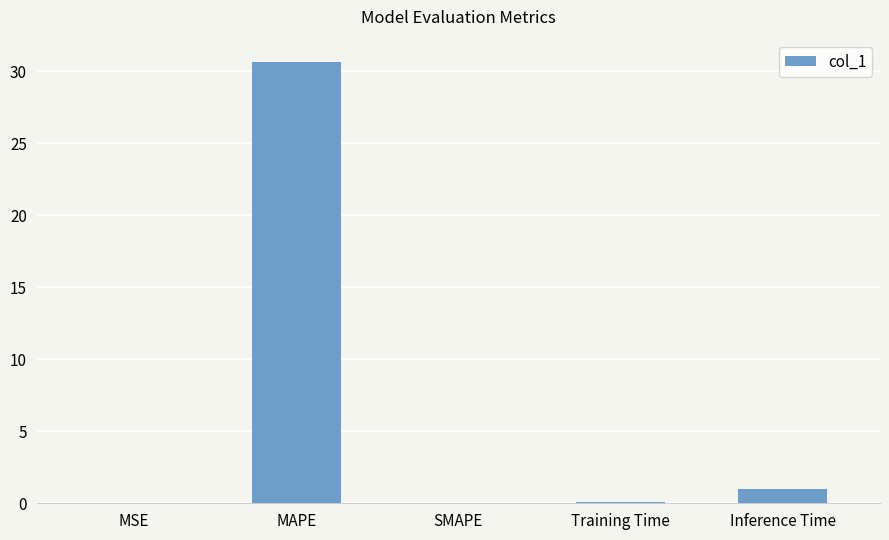

What is the change in value from MSE to MAPE?

+30.7